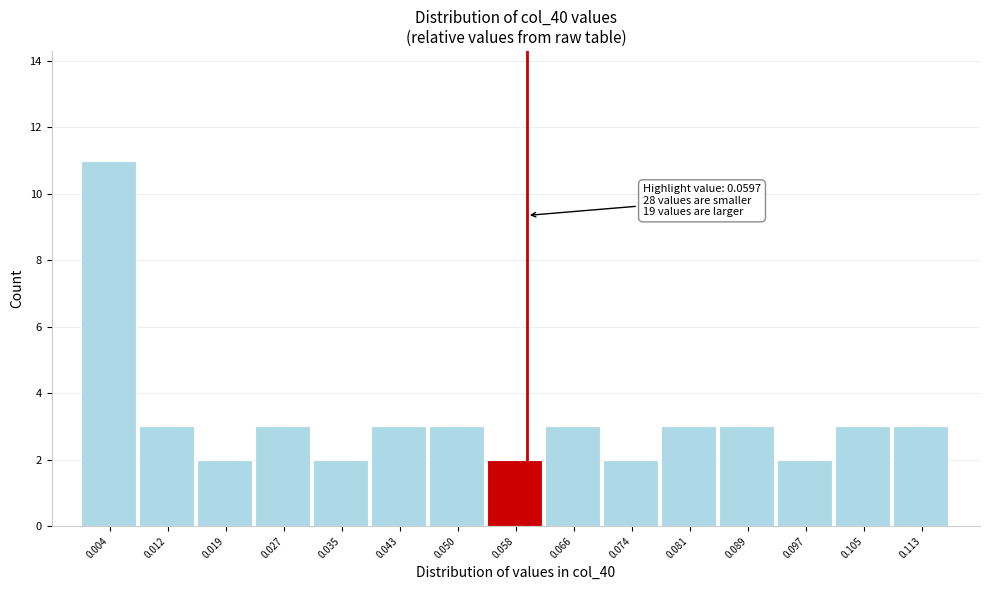

Over which range of the x-axis is the bar tallest?

0.000 to 0.008